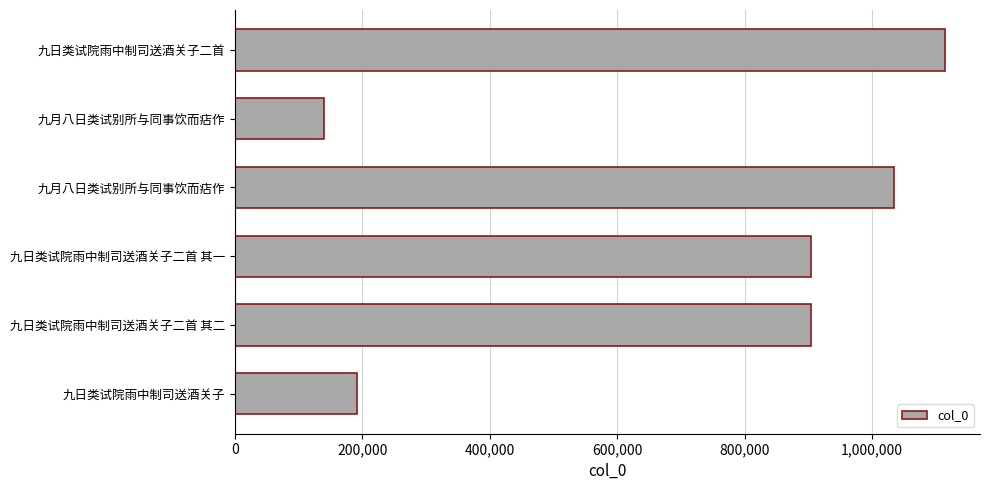

How many bars are there in total?

6